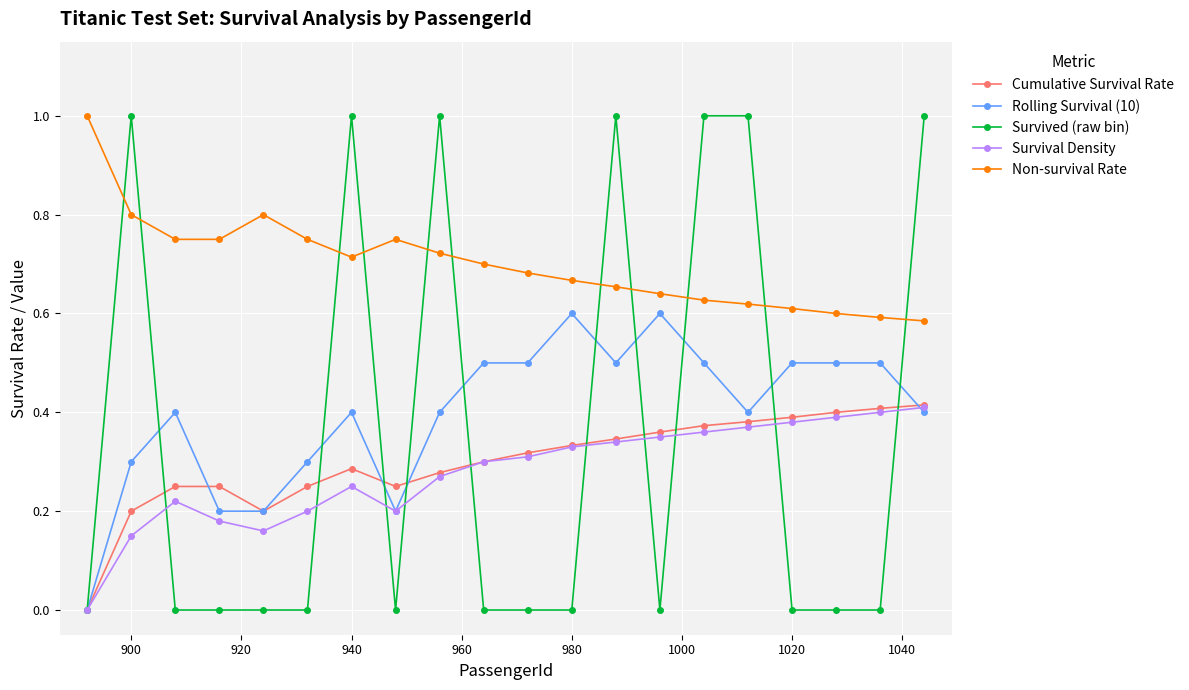

Which series has the largest total across all categories?

Non-survival Rate